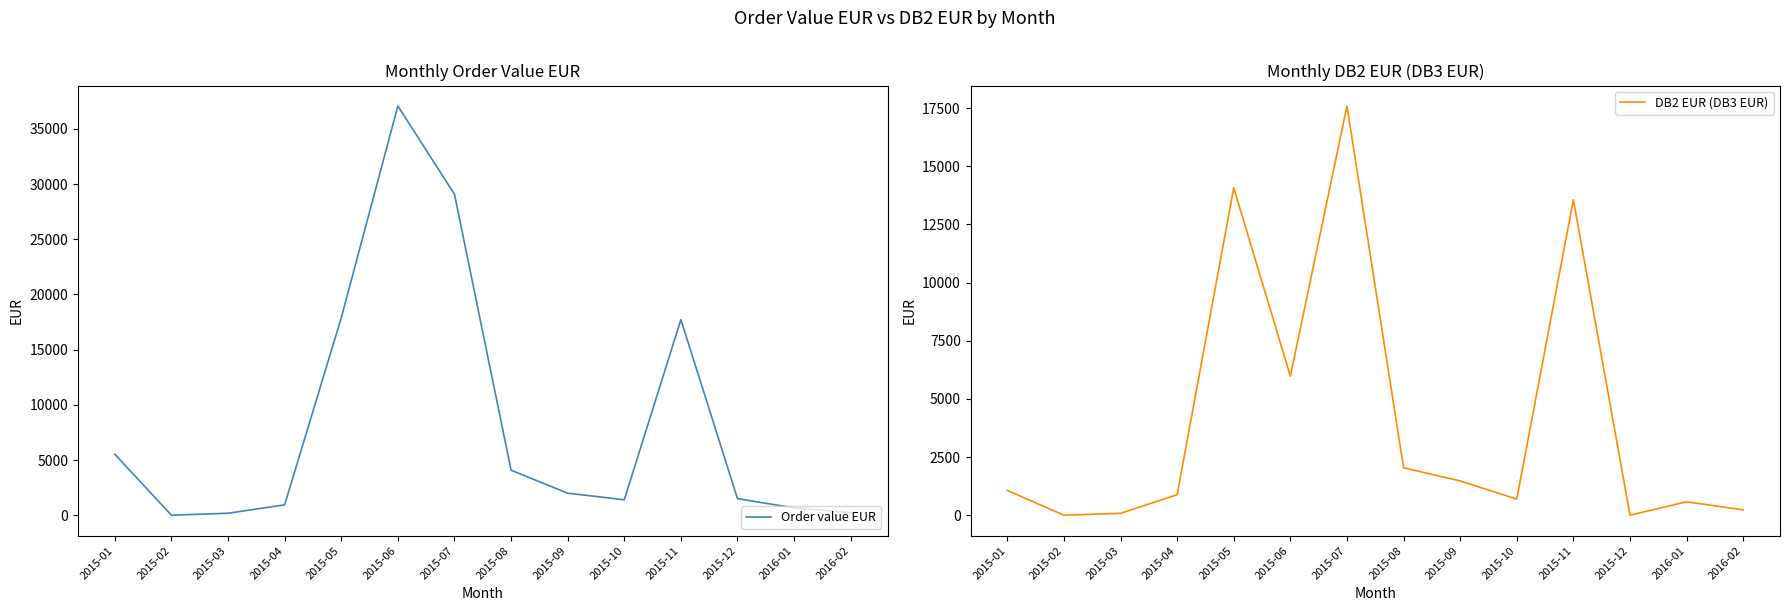

What is the value of the DB2 EUR (DB3 EUR) point at the 9th from the left?

1472.7